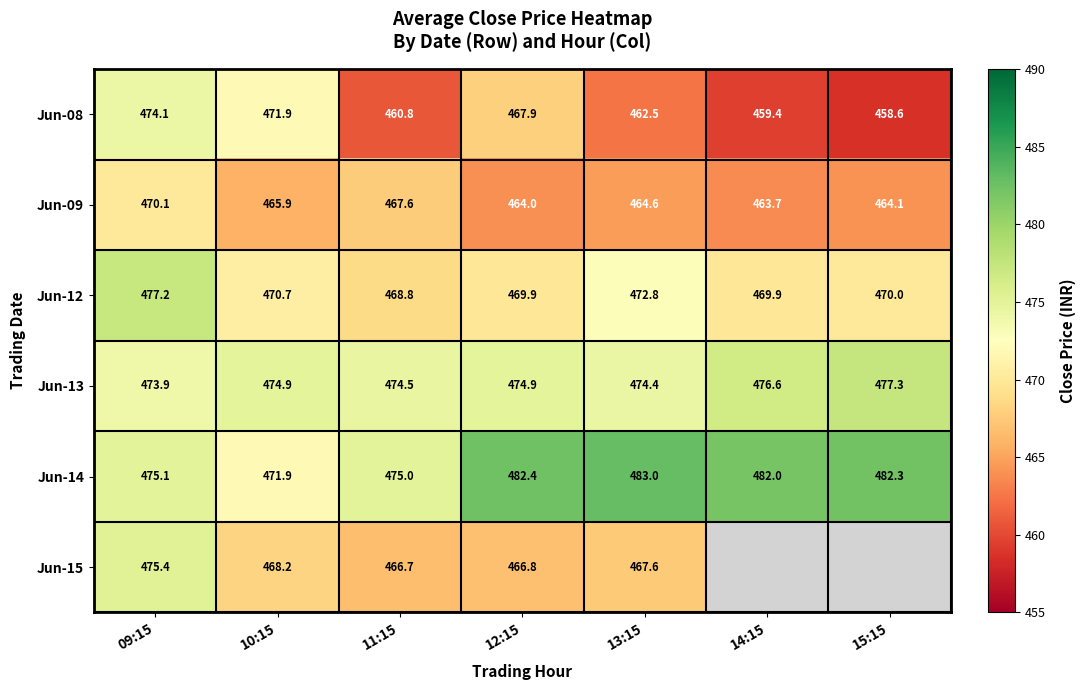

How many values in the Jun-08 series are below 462?

3